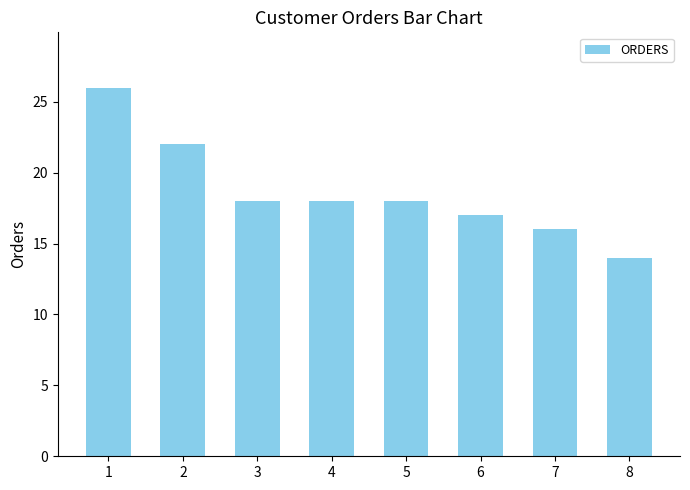

What is the sum of all values?

149